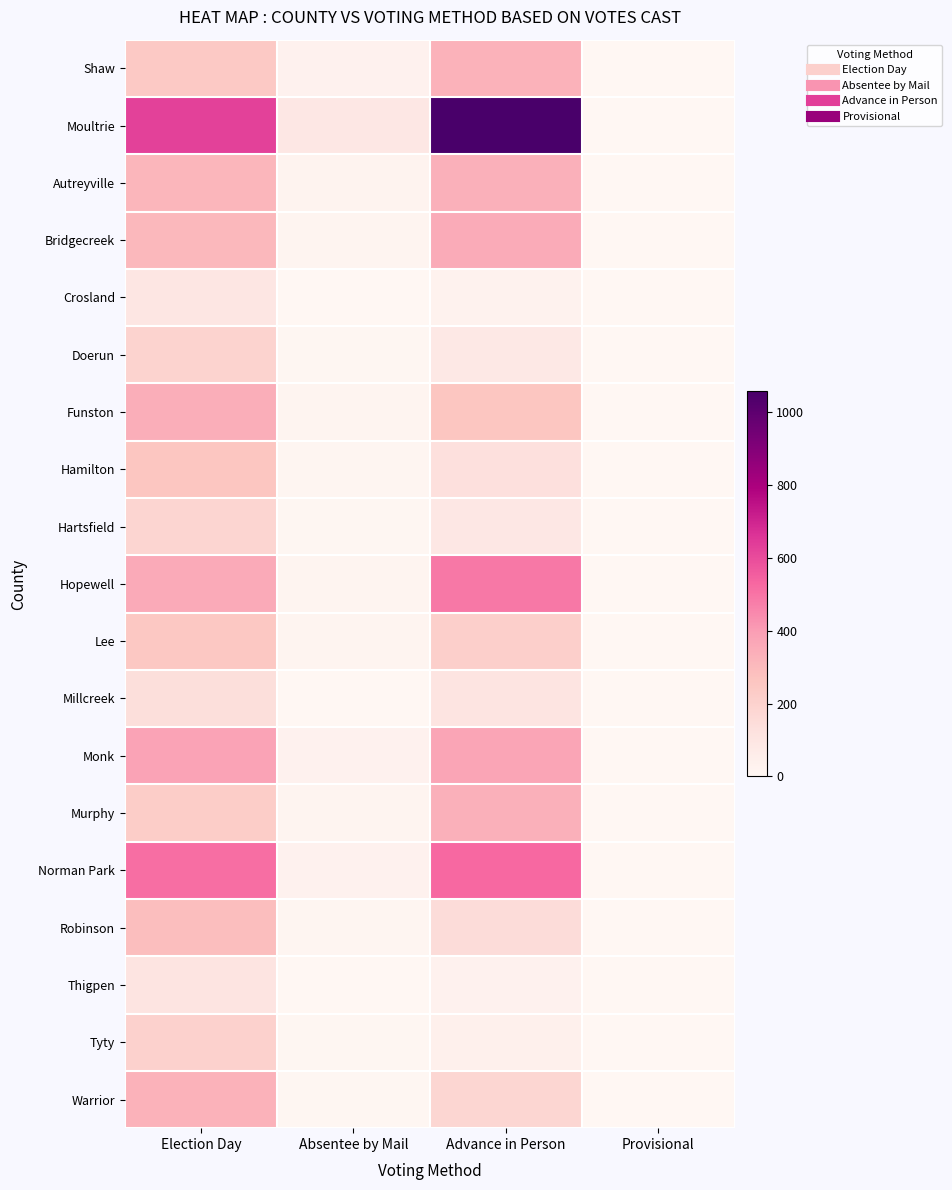

At how many categories does at least one series exceed 903?

1